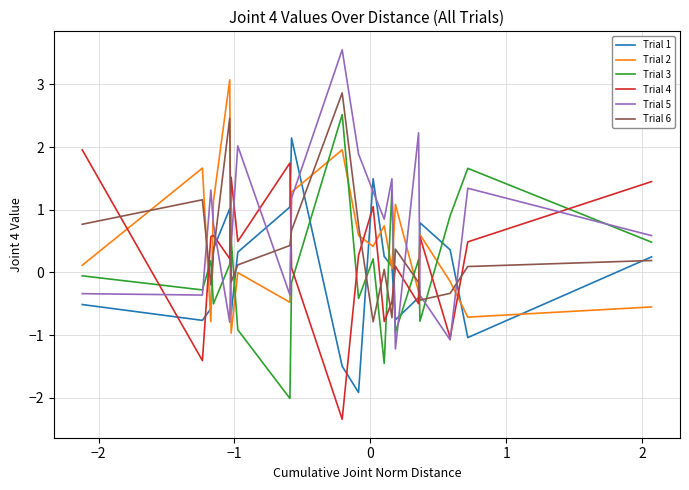

After their last crossing, which series has the higher values: Trial 6 or Trial 3?

Trial 3